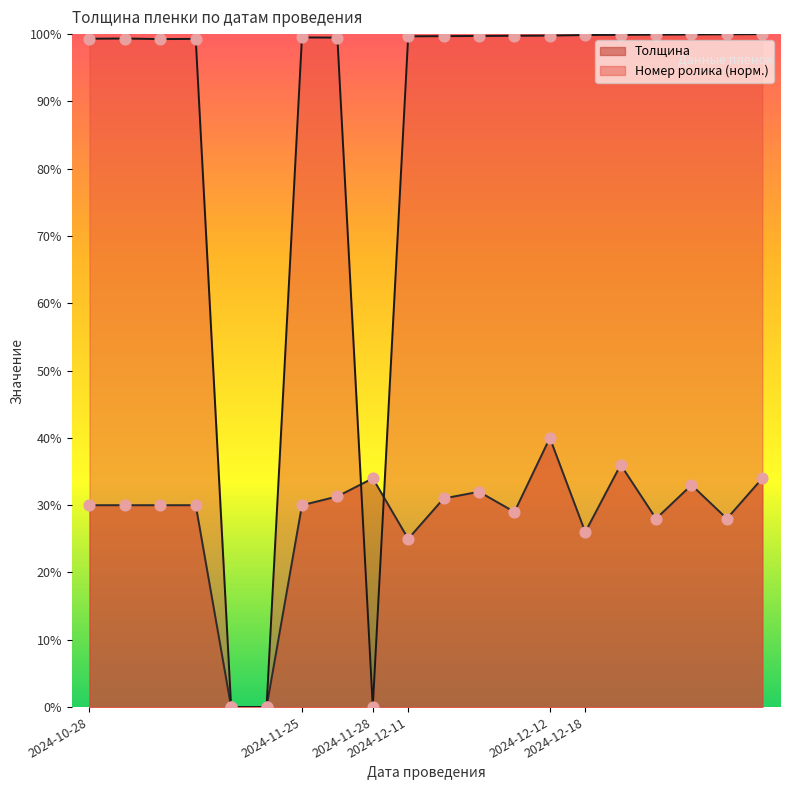

Is the value of Номер ролика (norm) at 2024-12-11 greater than the value of Толщина at 2024-11-25?

Yes